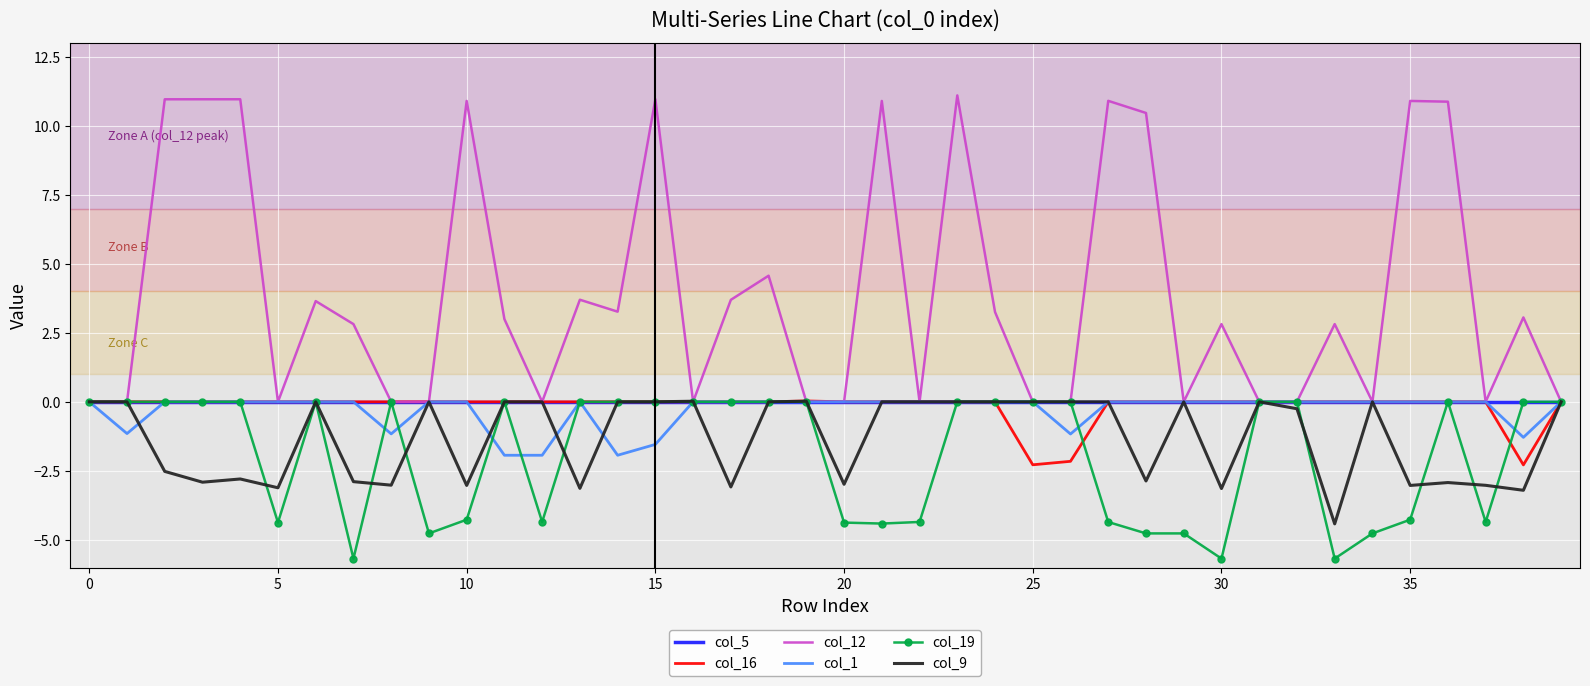

Which series has the largest total across all categories?

col_12